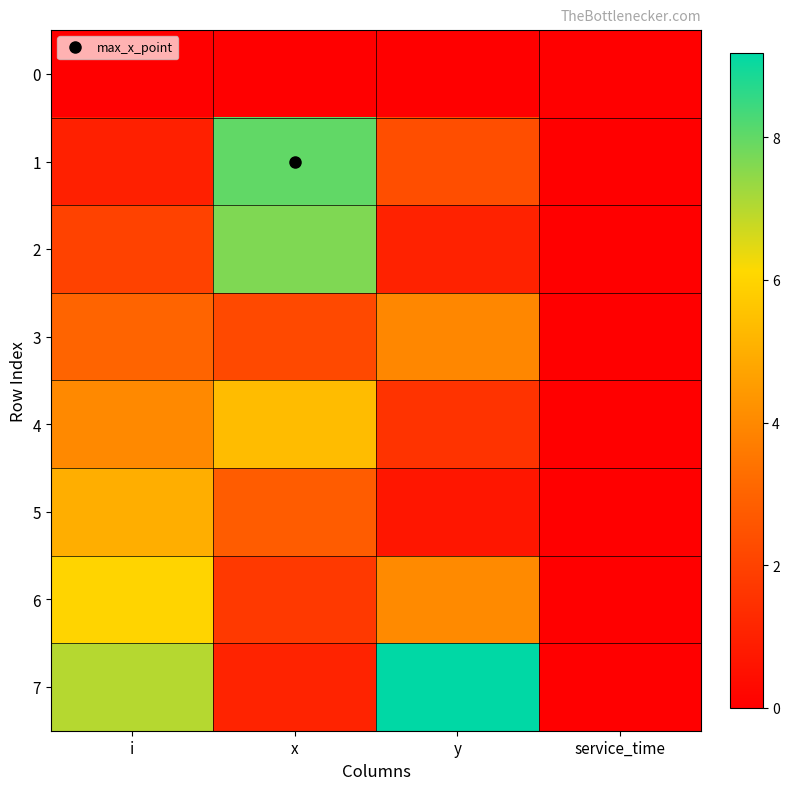

Reading left to right, what are all the values shown in this chart?

0: i=0.0	x=0.0	y=0.0	service_time=0.0
1: i=1.0	x=8.0	y=2.4	service_time=0.0
2: i=2.0	x=7.7	y=1.0	service_time=0.0
3: i=3.0	x=2.2	y=4.0	service_time=0.0
4: i=4.0	x=5.4	y=1.6	service_time=0.0
5: i=5.0	x=2.8	y=0.7	service_time=0.0
6: i=6.0	x=1.7	y=4.0	service_time=0.0
7: i=7.0	x=1.1	y=9.2	service_time=0.0